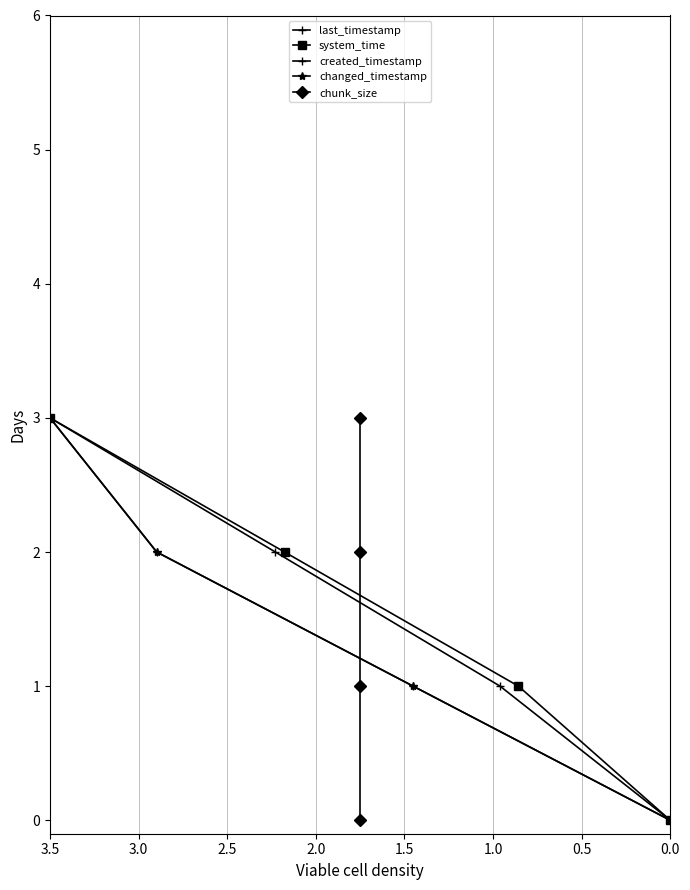

What are all the series names shown in the legend?

last_timestamp, system_time, created_timestamp, changed_timestamp, chunk_size